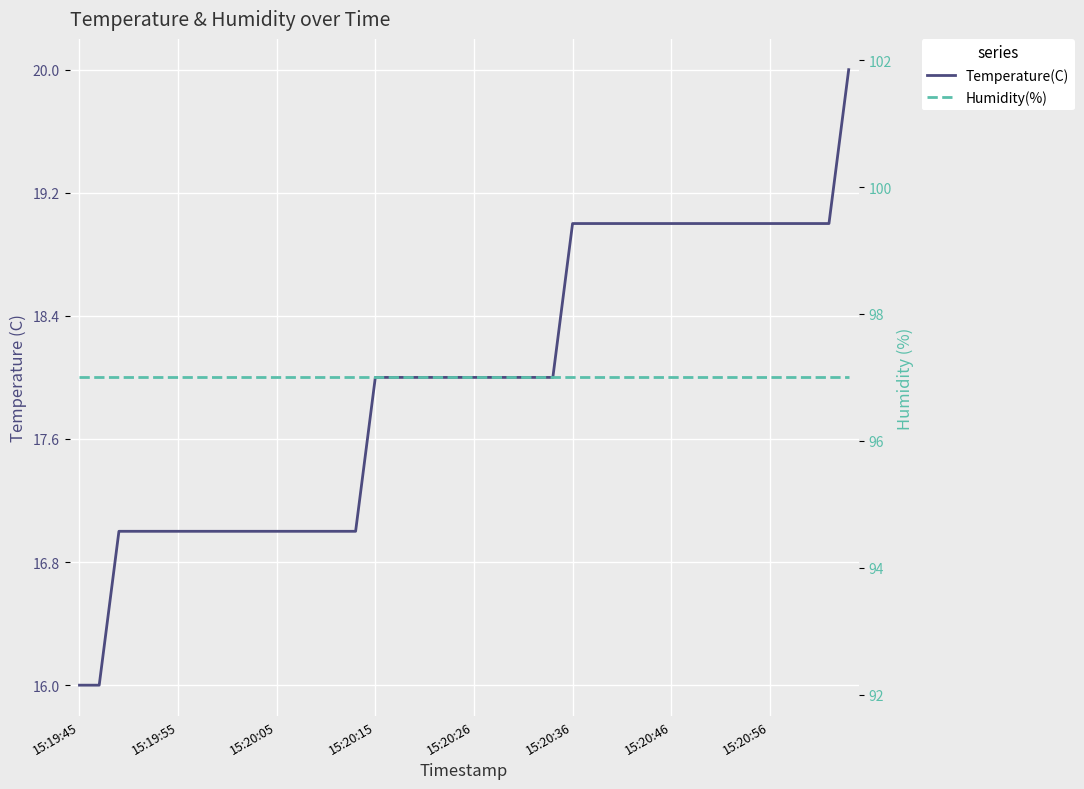

True or false: Temperature(C) has a value of 19 at 31.

True